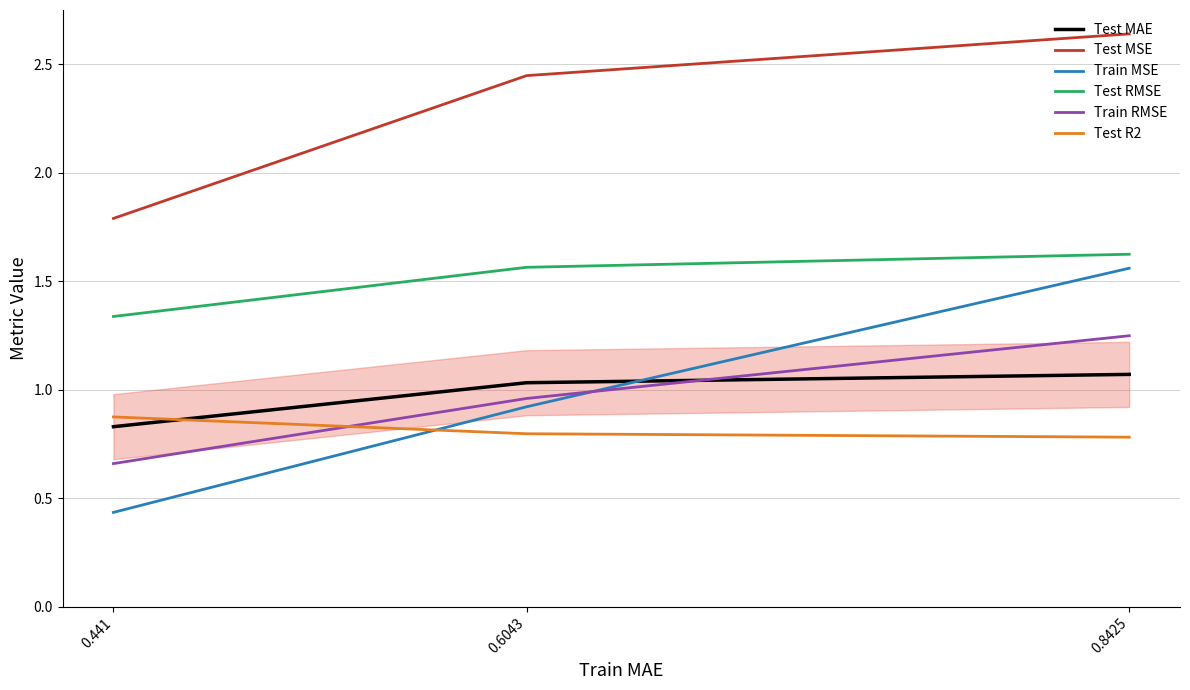

What is the average value of the Train MSE series?

1.0